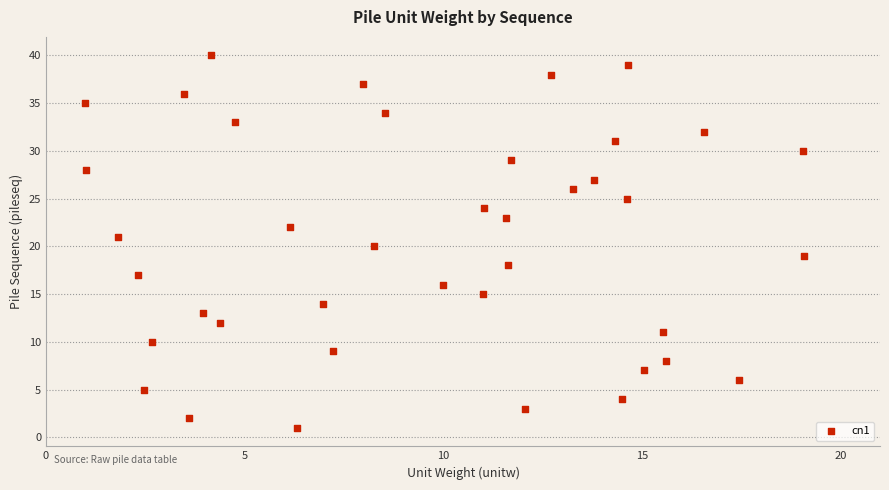

What is the range of Y values (max minus min)?

39